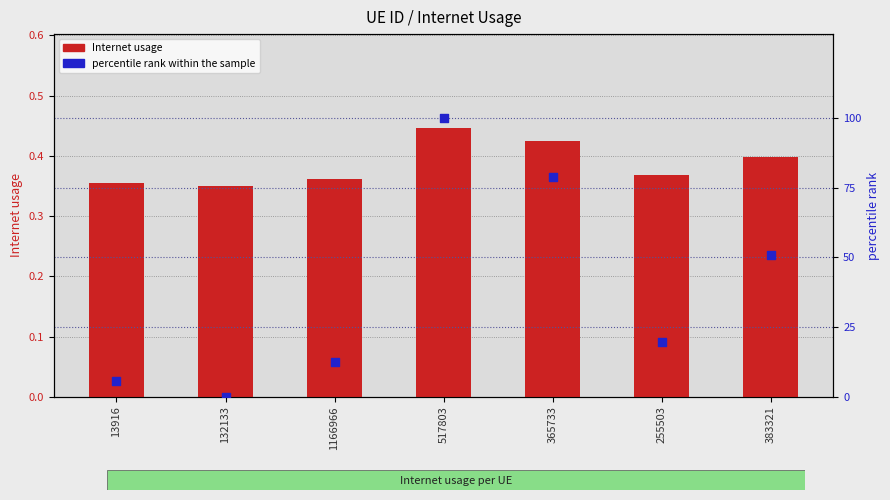

What is the total value across all series at 1166966?

12.7